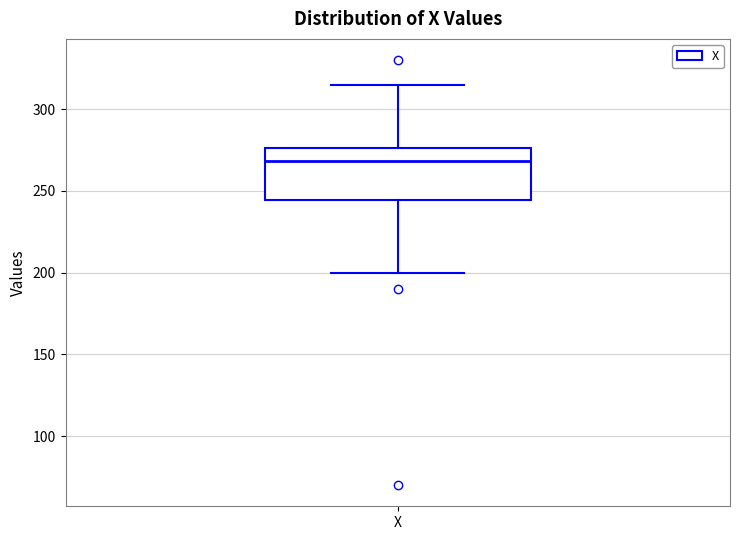

Transcribe this box plot: give where the median line is, the range the box spans, and where the two whiskers end, as read against the y-axis. The values are not printed on the chart, so give them approximately, as read against the axis.

median 270, box 245 to 275, whiskers 200 to 315